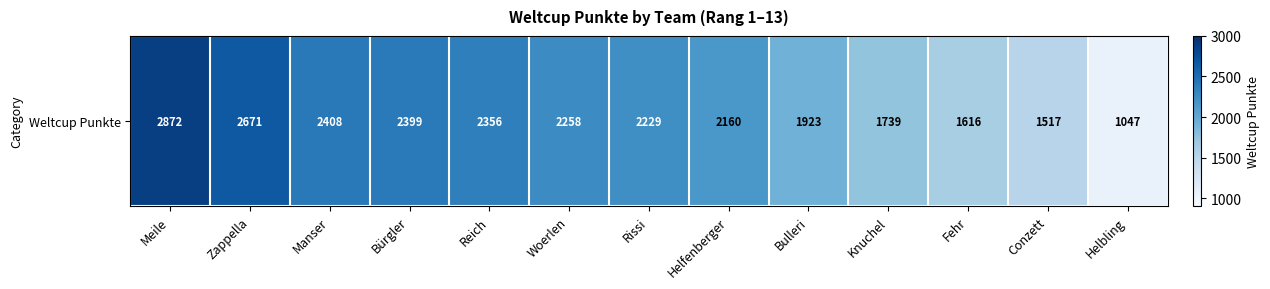

Where is the data nearest to the value 1959?

Bulleri